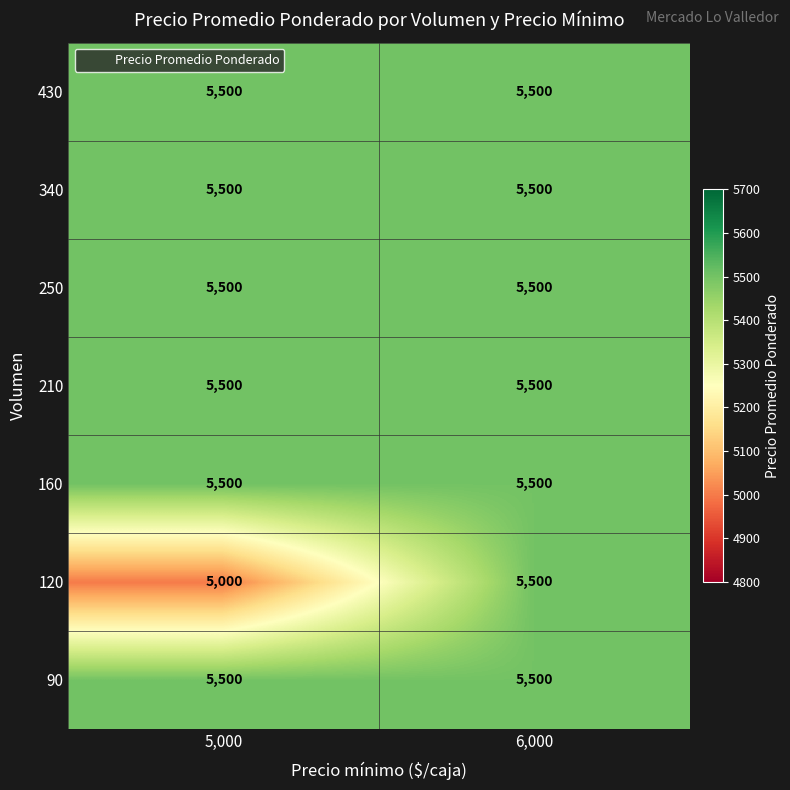

What is the greatest value displayed?

5500